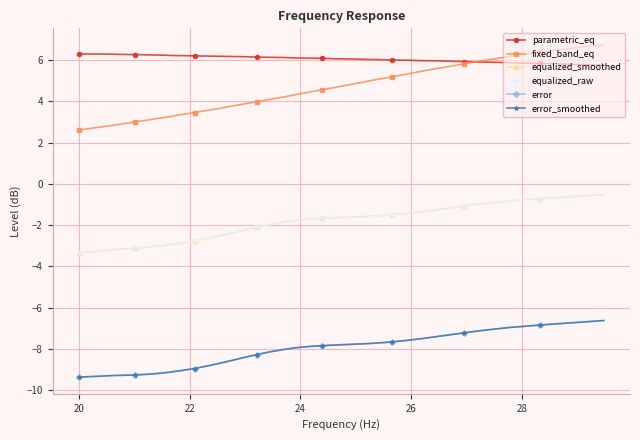

Is this an area chart (filled region under the line)?

No